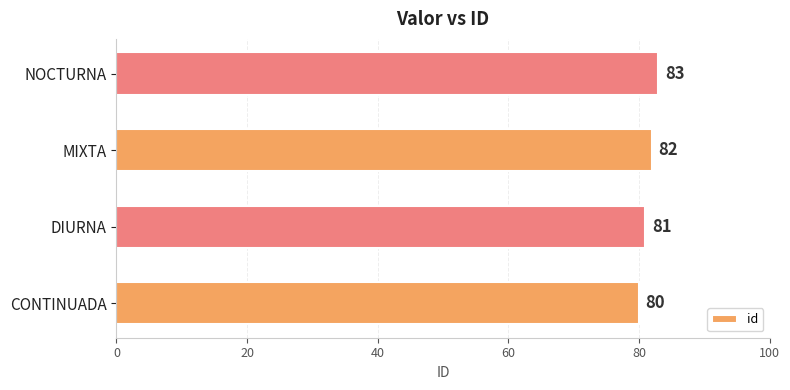

Rank the categories by value from highest to lowest.

NOCTURNA, MIXTA, DIURNA, CONTINUADA